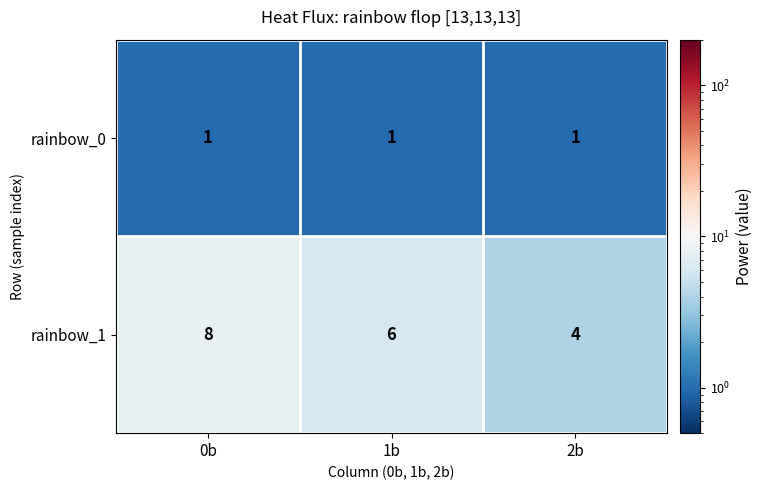

What is the sum of all rainbow_0 values?

3